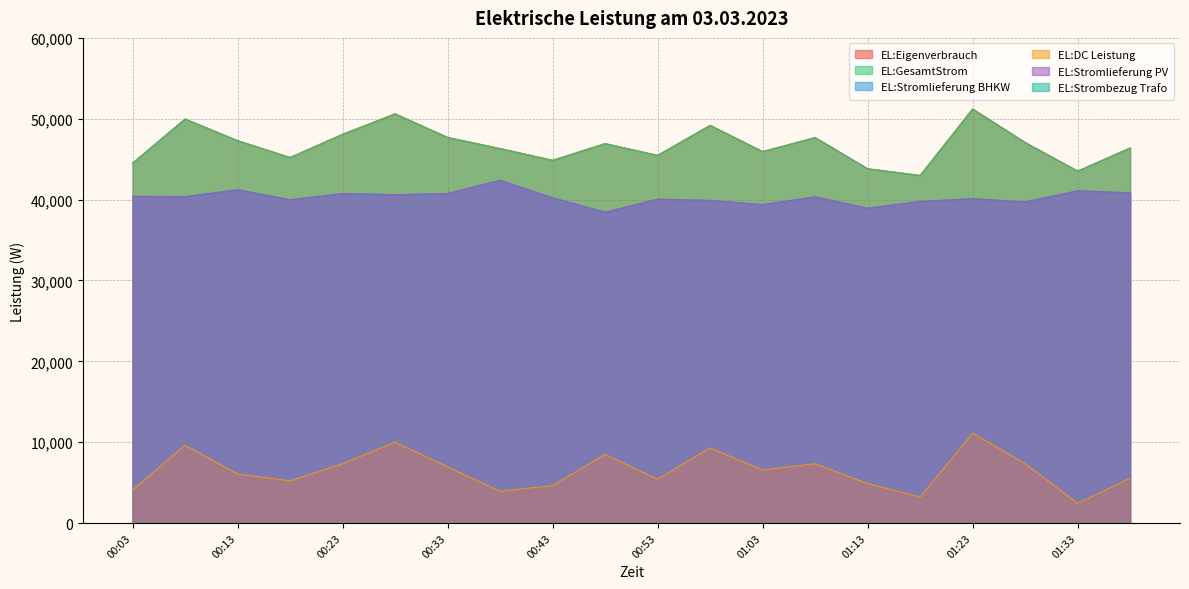

Reading right to left, list all the values displayed in this chart.

EL:Eigenverbrauch: 46390	43528	47067	51212	42994	43819	47677	45945	49184	45475	46931	44866	46316	47692	50614	48081	45214	47292	49975	44517
EL:GesamtStrom: 46390	43528	47067	51212	42994	43819	47677	45945	49184	45475	46931	44866	46316	47692	50614	48081	45214	47292	49975	44517
EL:Stromlieferung BHKW: 40842	41091	39719	40110	39777	38940	40336	39386	39899	40053	38444	40230	42390	40743	40616	40747	39989	41223	40367	40413
EL:DC Leistung: 5546	2437	7347	11102	3217	4878	7341	6559	9285	5421	8487	4635	3925	6948	9997	7334	5224	6069	9607	4104
EL:Stromlieferung PV: 40842	41091	39719	40110	39777	38940	40336	39386	39899	40053	38444	40230	42390	40743	40616	40747	39989	41223	40367	40413